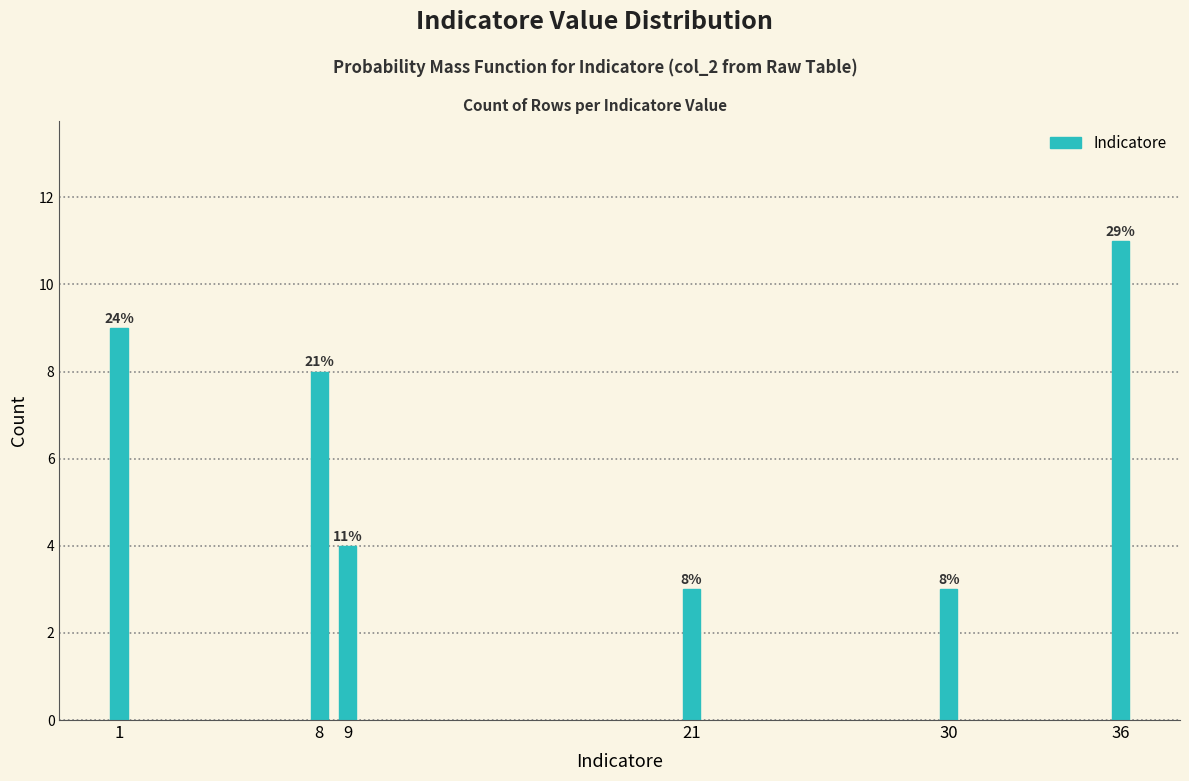

Reading right to left, extract all data points from this chart.

11	3	3	4	8	9